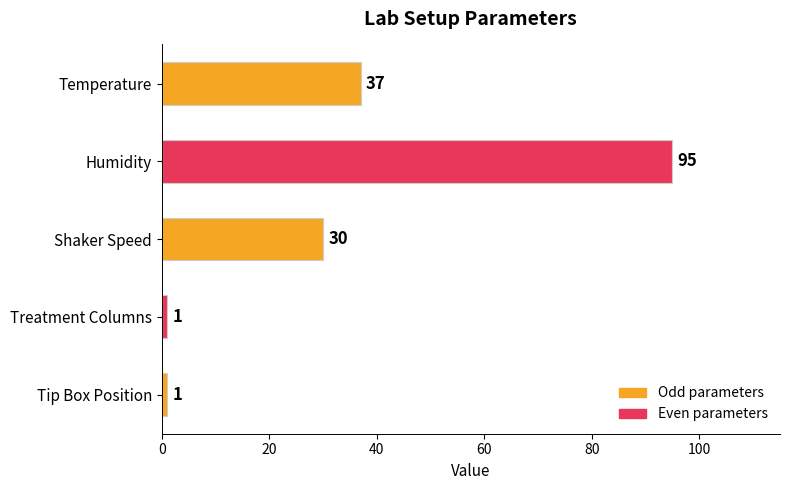

What is the label of the 3rd bar from the top?

Shaker Speed